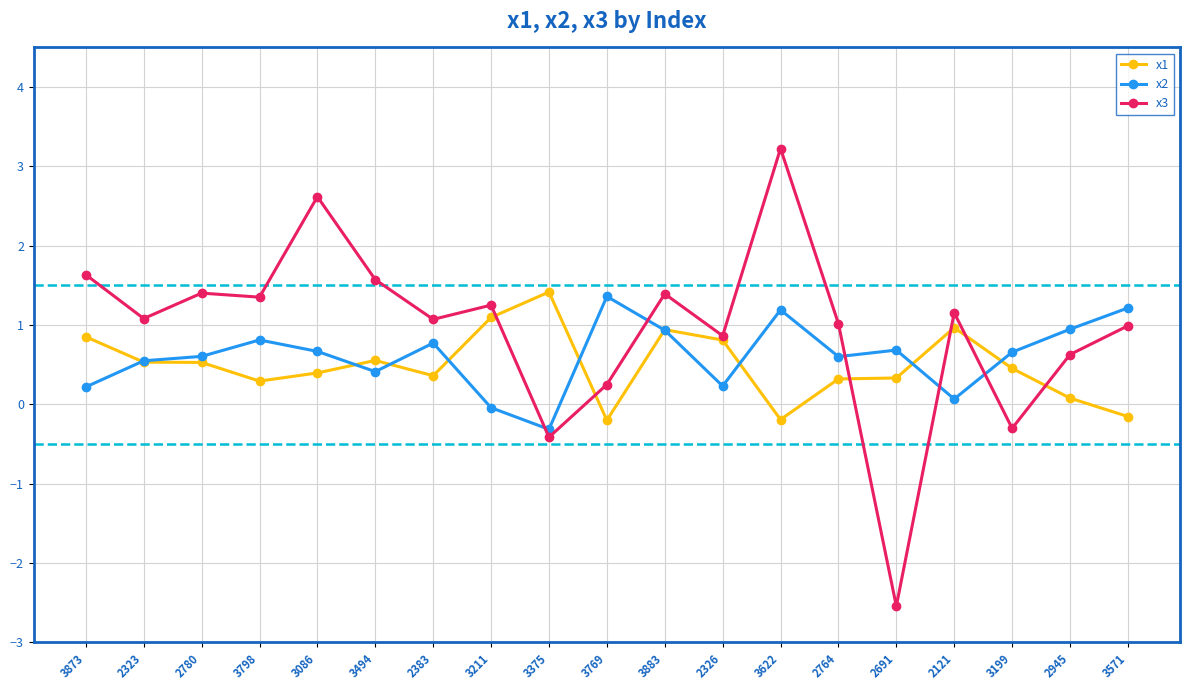

Does the chart have visible grid lines?

Yes